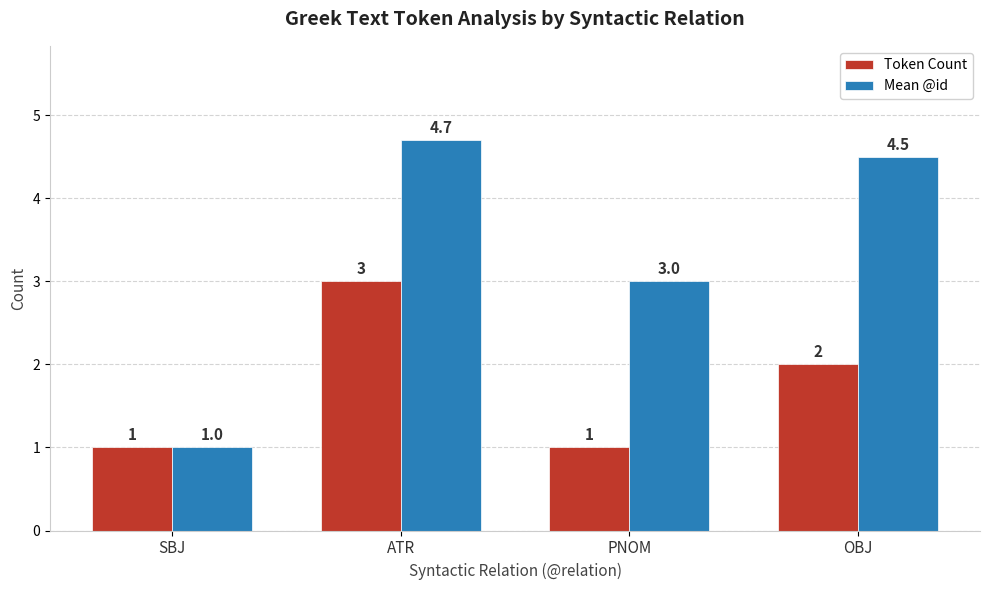

What is the difference between the maximum and minimum values in the Token Count series?

2.0